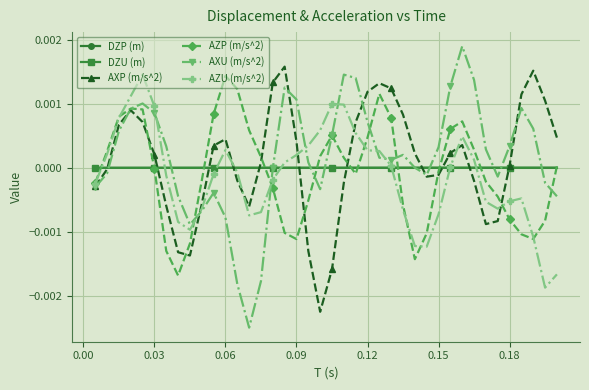

True or false: AXP (m/s^2) and DZU (m) cross at least once.

True